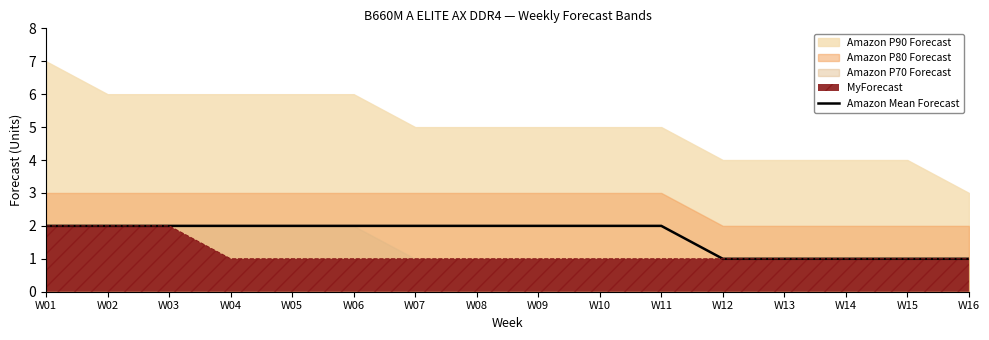

At which label is the value closest to 1?

W12